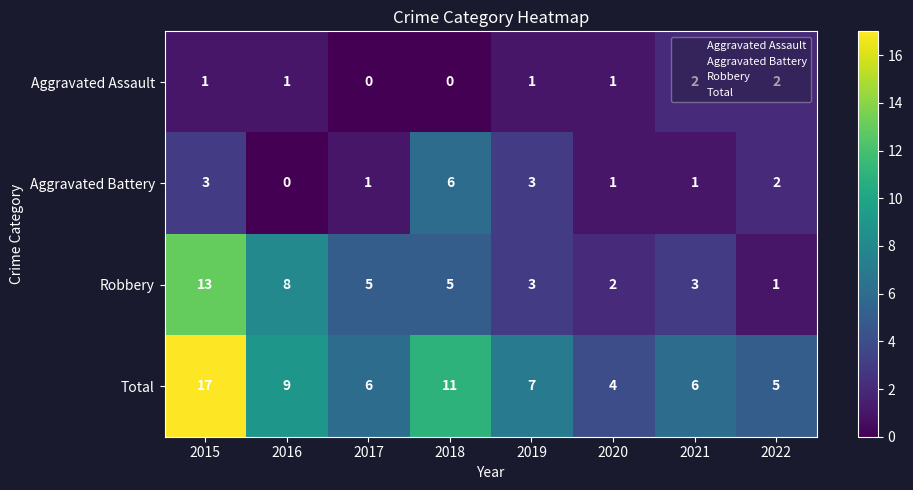

At 2018, list the series in order from smallest to largest.

Aggravated Assault, Robbery, Aggravated Battery, Total